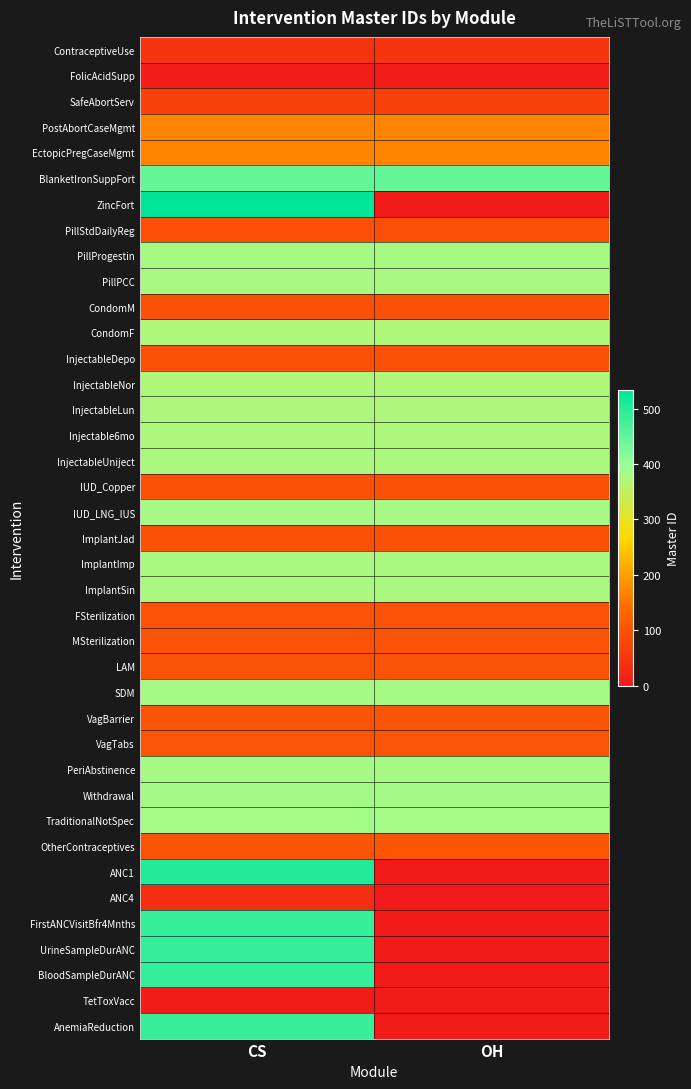

Reading left to right, list all the values displayed in this chart.

ContraceptiveUse: CS=47	OH=47
FolicAcidSupp: CS=7	OH=7
SafeAbortServ: CS=73	OH=73
PostAbortCaseMgmt: CS=170	OH=170
EctopicPregCaseMgmt: CS=171	OH=171
BlanketIronSuppFort: CS=446	OH=446
ZincFort: CS=534	OH=0
PillStdDailyReg: CS=95	OH=95
PillProgestin: CS=380	OH=380
PillPCC: CS=381	OH=381
CondomM: CS=96	OH=96
CondomF: CS=373	OH=373
InjectableDepo: CS=97	OH=97
InjectableNor: CS=374	OH=374
InjectableLun: CS=375	OH=375
Injectable6mo: CS=376	OH=376
InjectableUniject: CS=377	OH=377
IUD_Copper: CS=98	OH=98
IUD_LNG_IUS: CS=382	OH=382
ImplantJad: CS=99	OH=99
ImplantImp: CS=378	OH=378
ImplantSin: CS=379	OH=379
FSterilization: CS=100	OH=100
MSterilization: CS=101	OH=101
LAM: CS=102	OH=102
SDM: CS=383	OH=383
VagBarrier: CS=103	OH=103
VagTabs: CS=104	OH=104
PeriAbstinence: CS=384	OH=384
Withdrawal: CS=385	OH=385
TraditionalNotSpec: CS=386	OH=386
OtherContraceptives: CS=105	OH=105
ANC1: CS=504	OH=0
ANC4: CS=37	OH=0
FirstANCVisitBfr4Mnths: CS=486	OH=0
UrineSampleDurANC: CS=487	OH=0
BloodSampleDurANC: CS=488	OH=0
TetToxVacc: CS=4	OH=4
AnemiaReduction: CS=484	OH=0